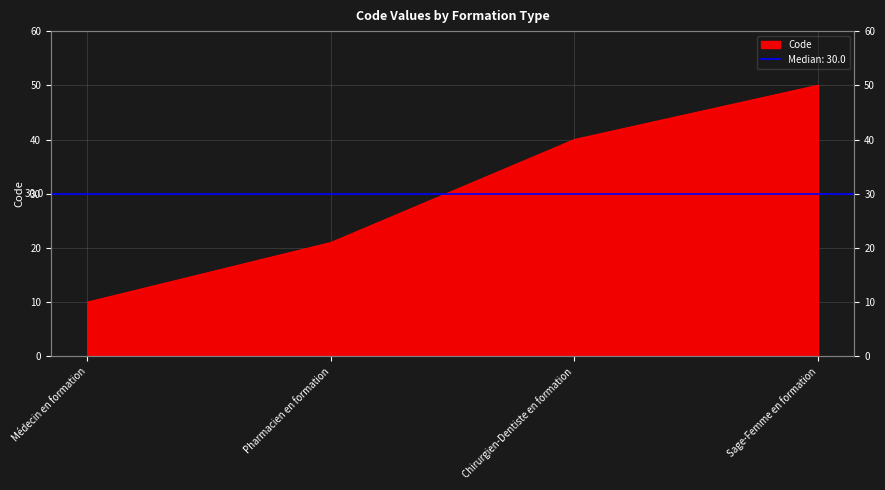

Reading left to right, extract all data points from this chart.

10	21	40	50